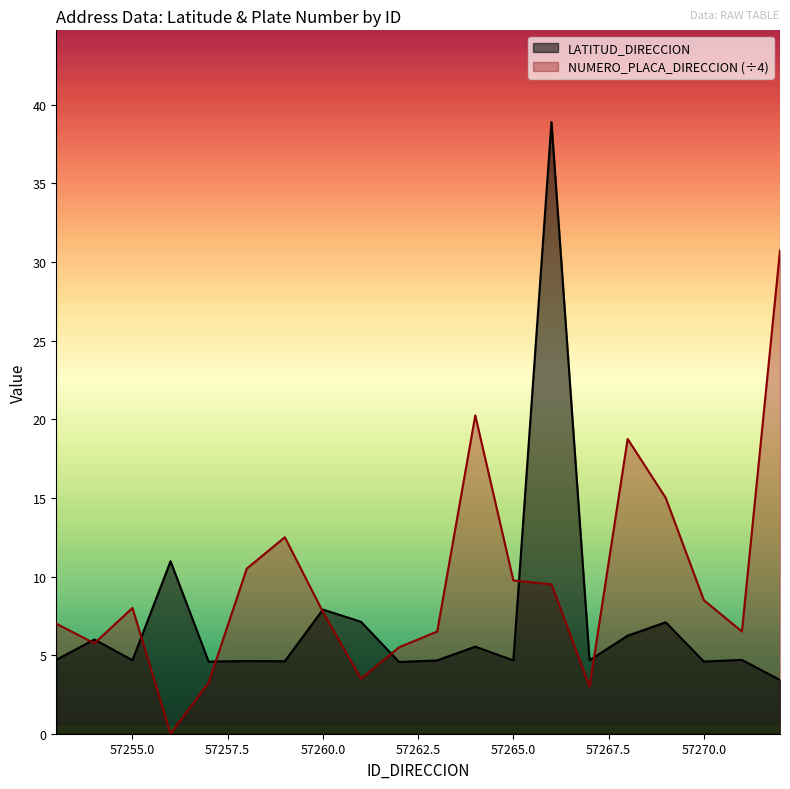

How many series are shown in this chart?

2